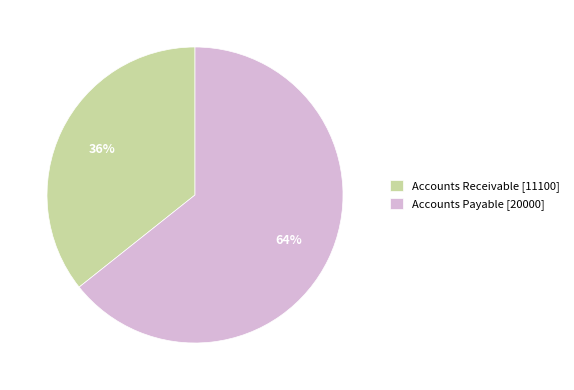

What percentage is the Accounts Payable slice, to the nearest percent?

64%